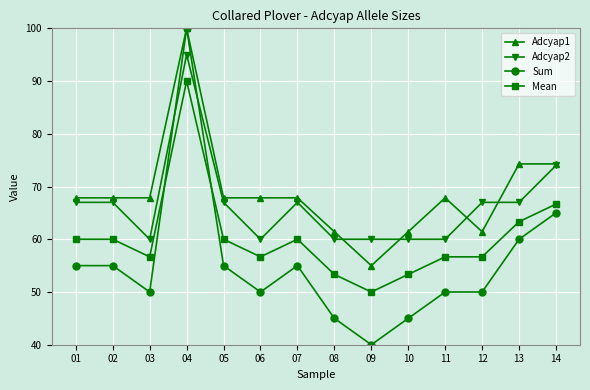

What value does the Adcyap2 series have at 14?

74.0